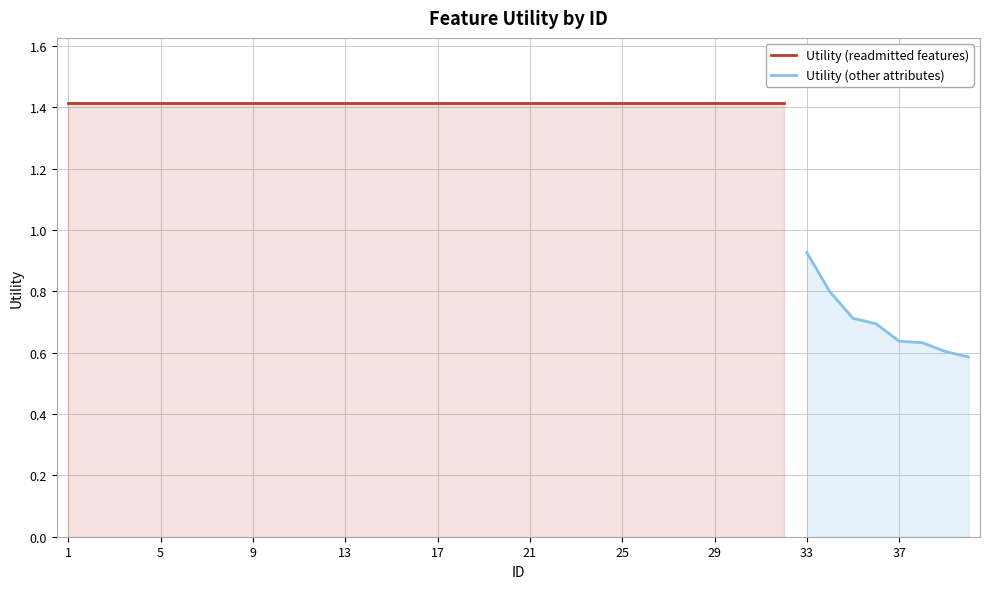

Rank the categories by value from lowest to highest.

40, 39, 38, 37, 36, 35, 34, 33, 1, 2, 3, 4, 5, 6, 7, 8, 9, 10, 11, 12, 13, 14, 15, 16, 17, 18, 19, 20, 21, 22, 23, 24, 25, 26, 27, 28, 29, 30, 31, 32